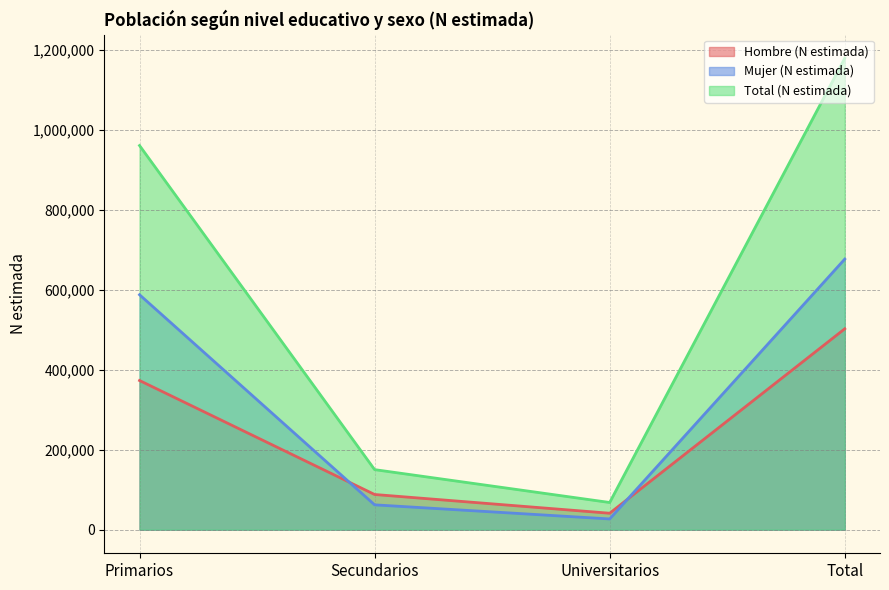

What value does the Total (N estimada) series have at Primarios?

960938